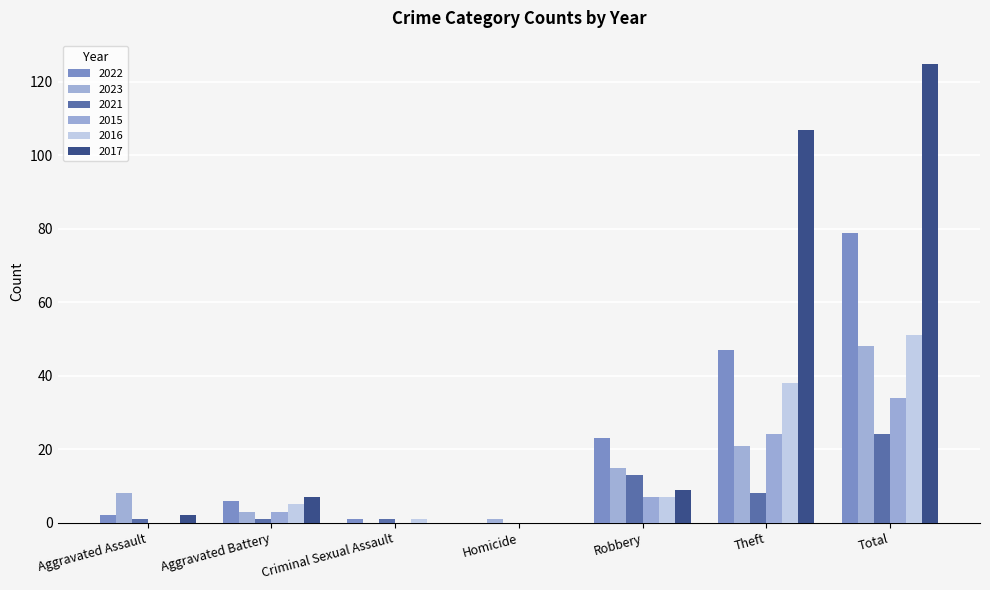

Are the bars horizontal?

No